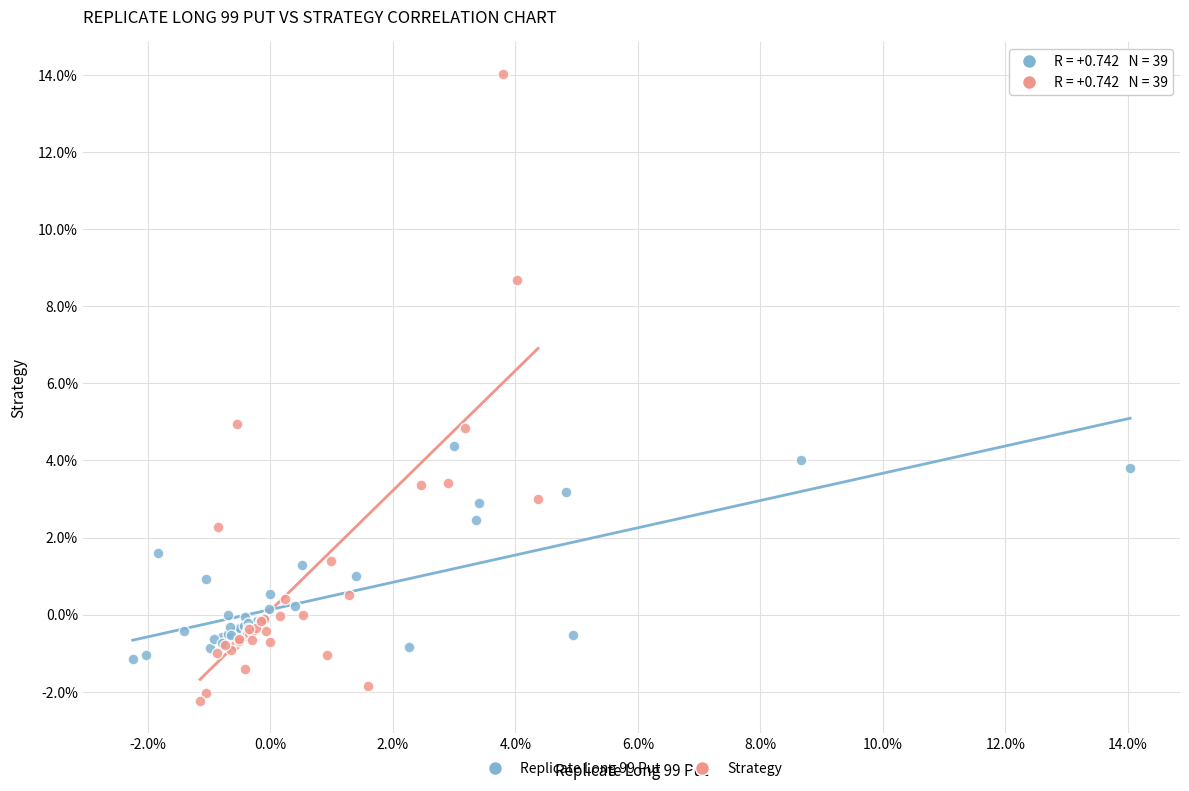

Which series contains the highest Y value?

Strategy